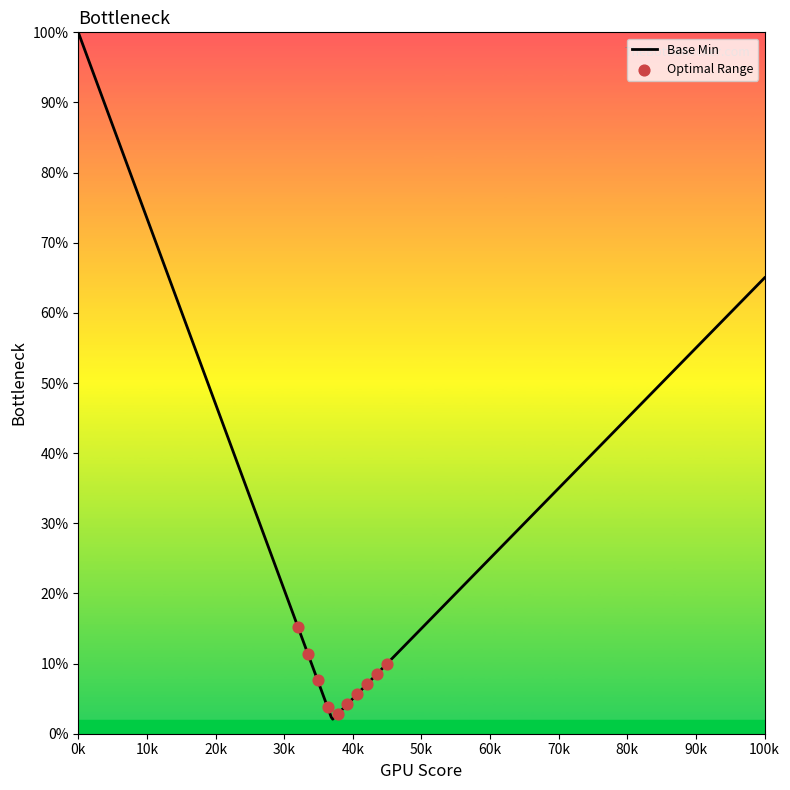

What is the change in value from 1 to 0?

-1